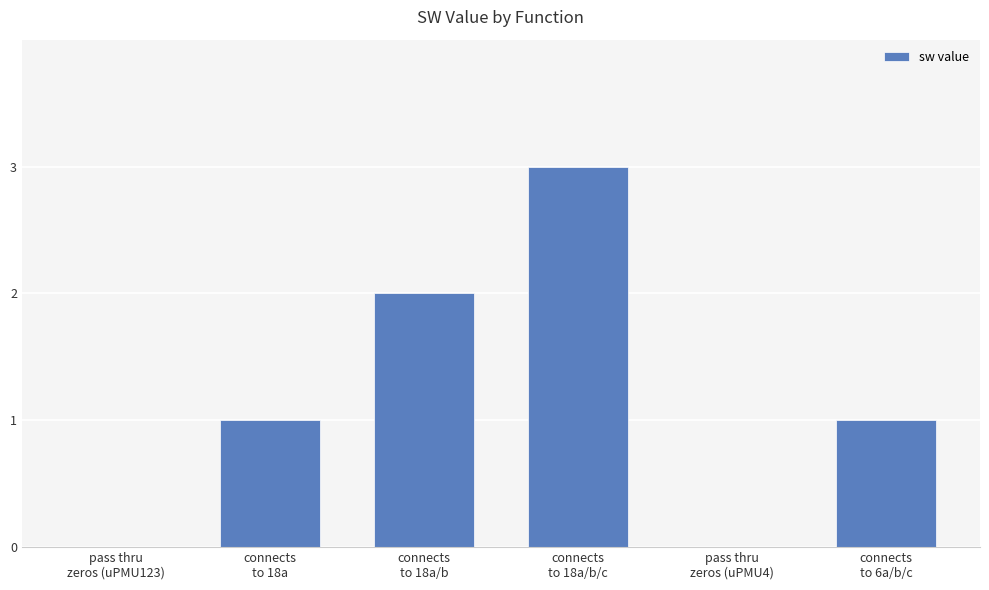

True or false: the data shows 0 at pass thru
zeros (uPMU4).

True